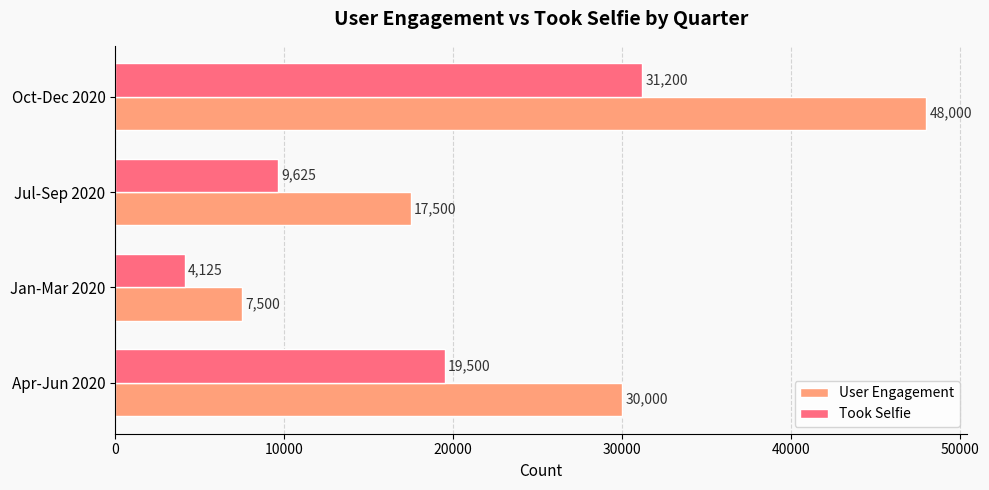

How many values in the User Engagement series are below 30000?

2